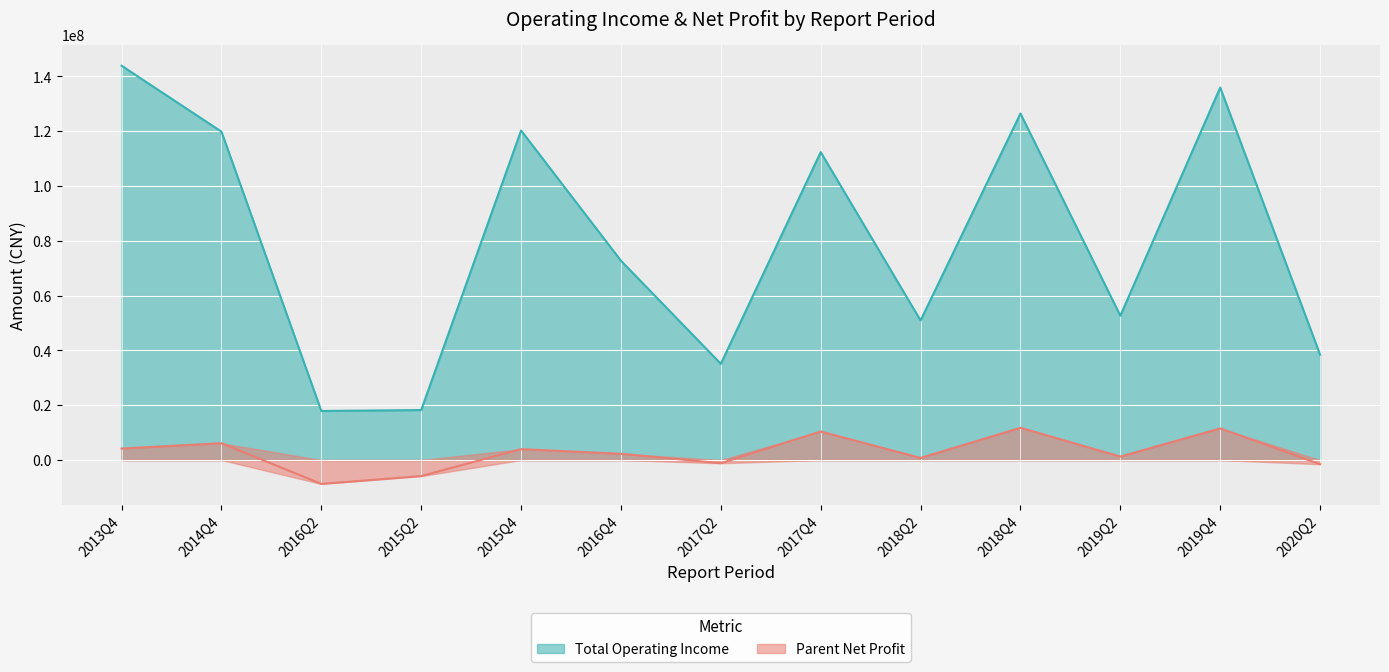

At which category does the chart reach its peak across all series?

2013Q4